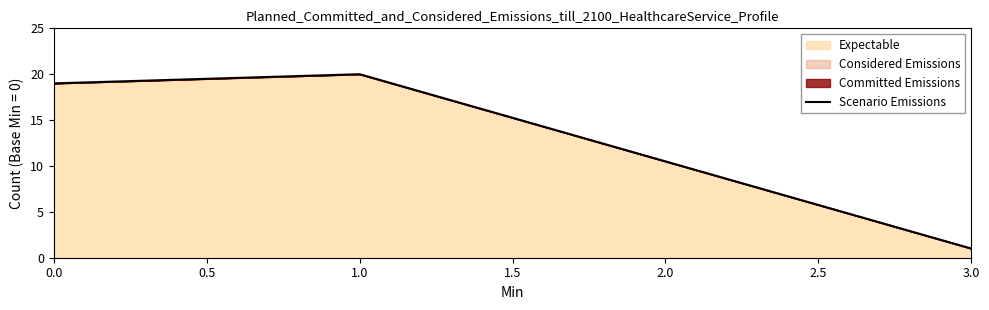

Does the chart display data point markers on the line(s)?

No